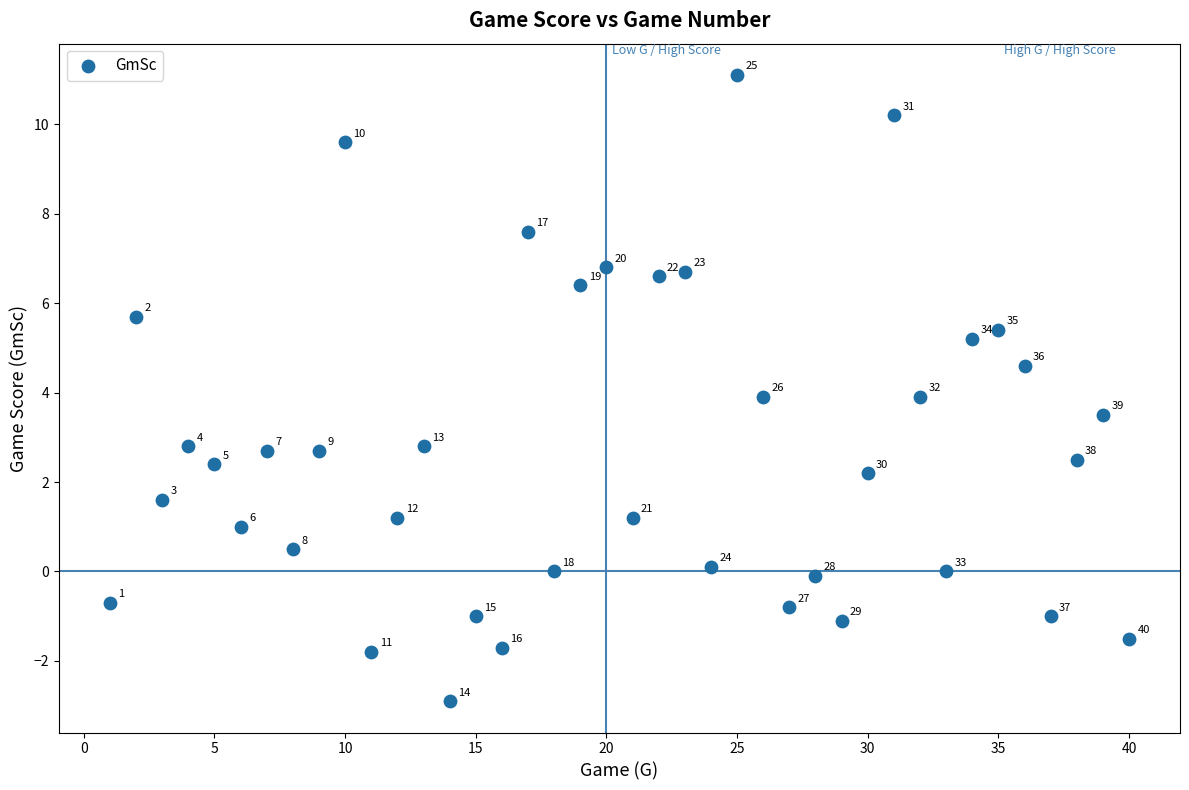

What Y value in the scatter plot is closest to 4?

3.9